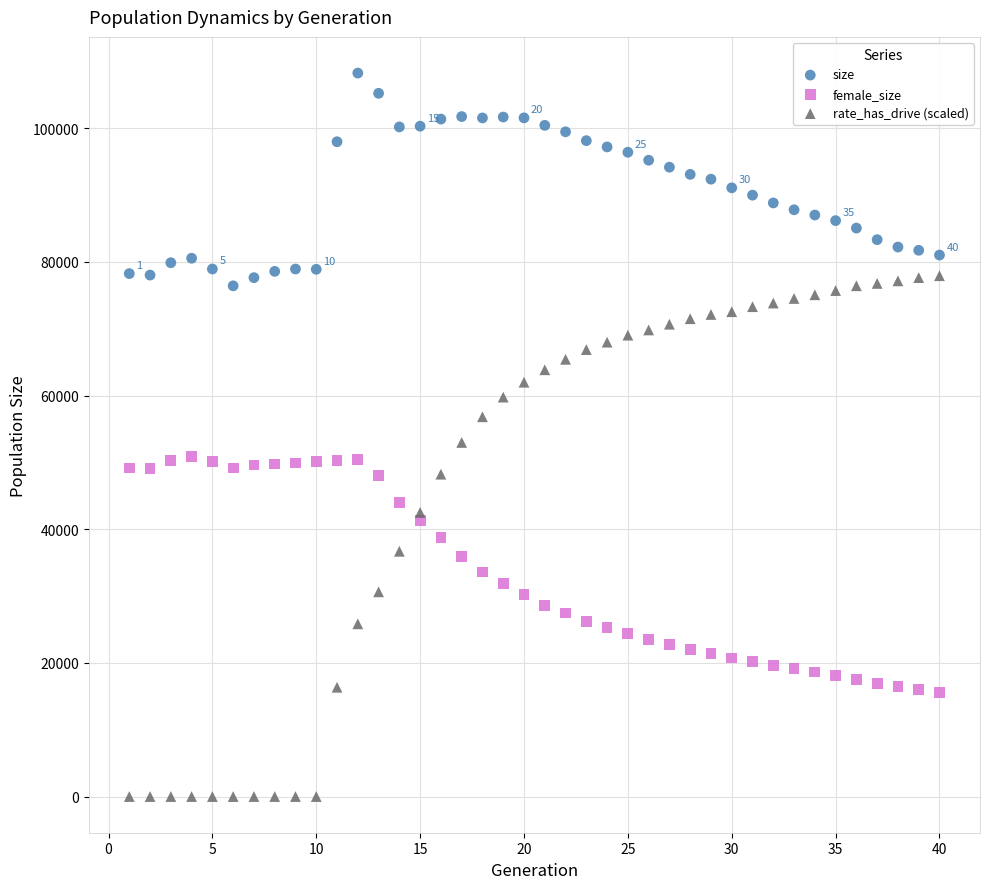

Which series has the largest Y range (max minus min)?

rate_has_drive (scaled)